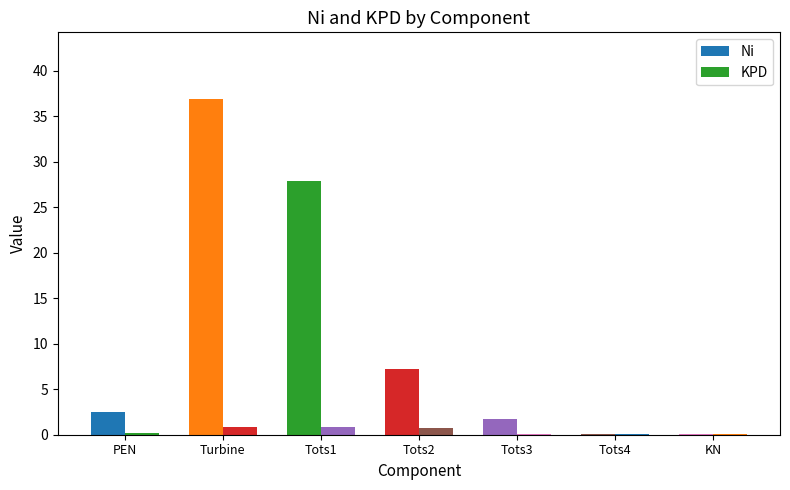

How many groups of bars are there?

7